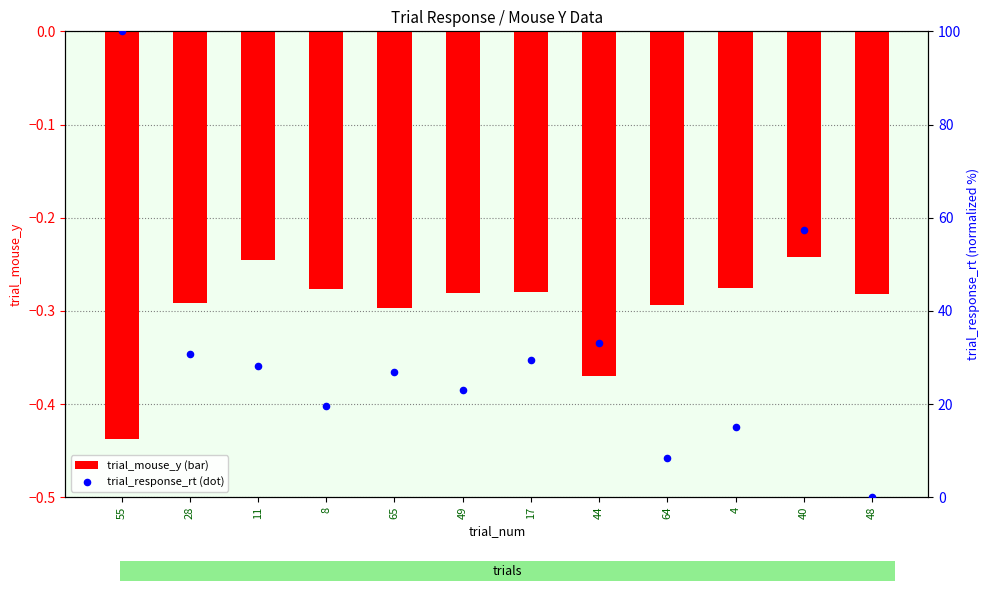

What is the total value across all series at 28?

30.5